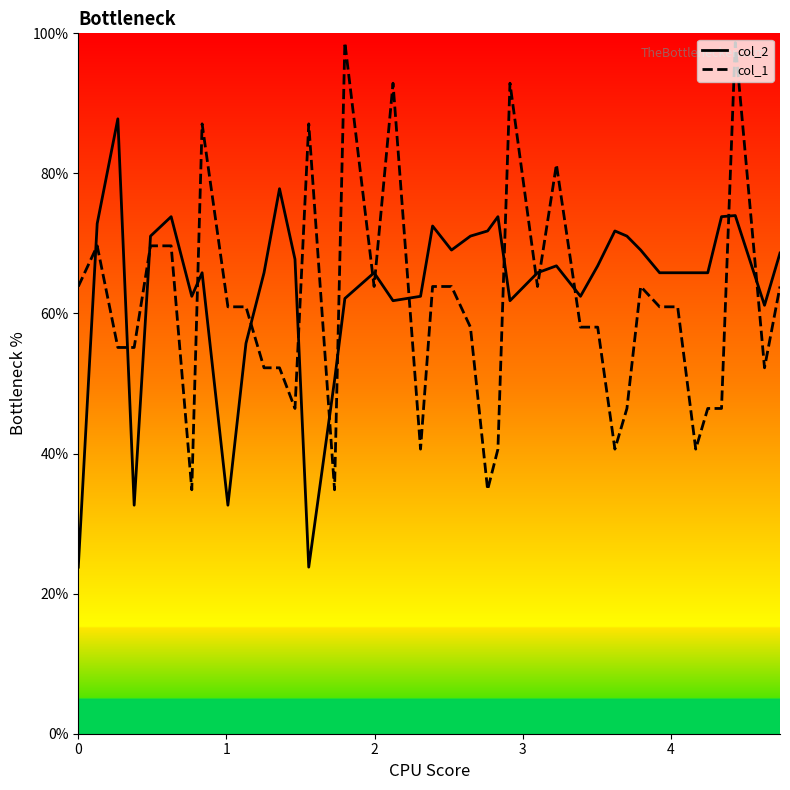

What is the maximum value shown in the chart?

98.7